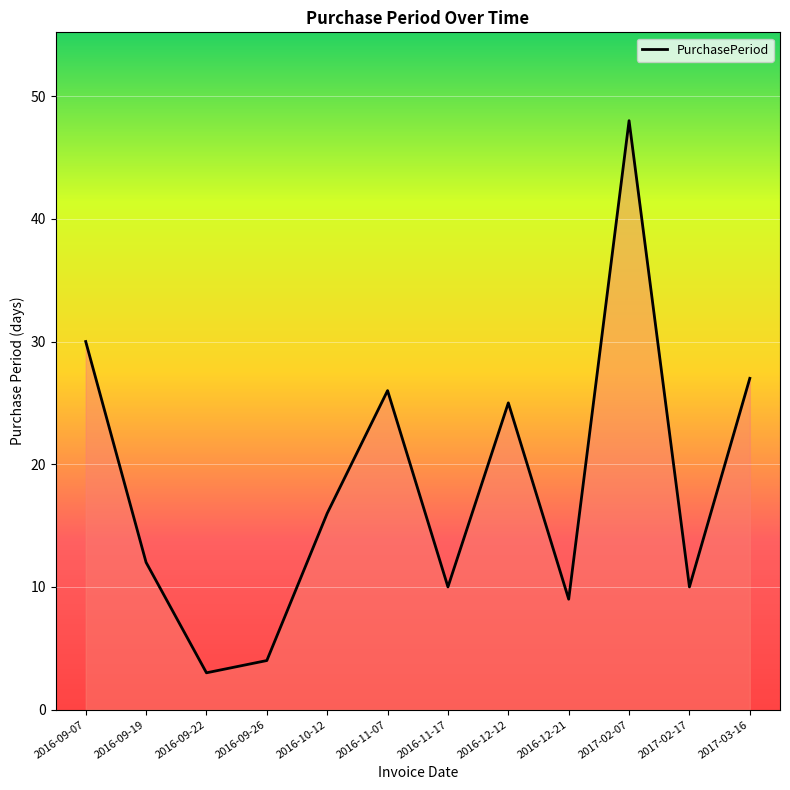

What position from the right is 2016-12-12?

5